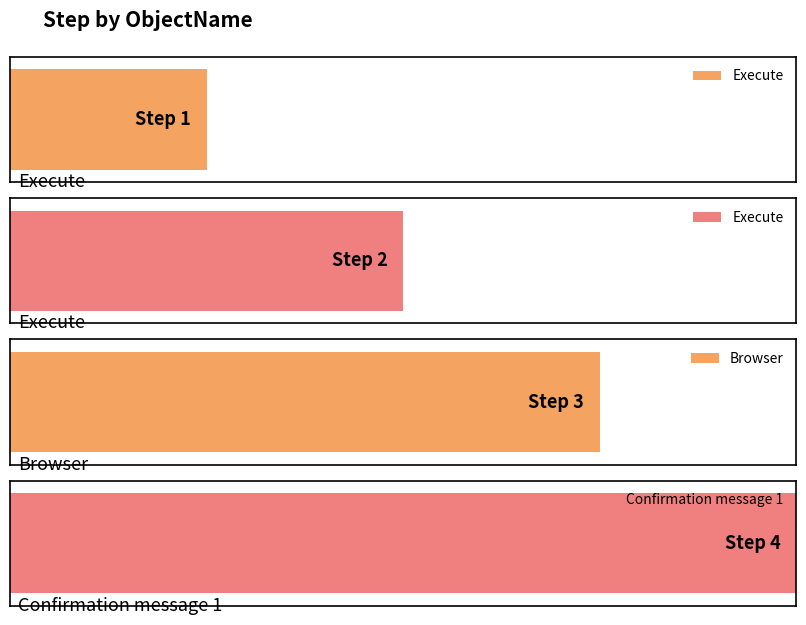

What is the label of the 4th bar from the left?

Confirmation message 1